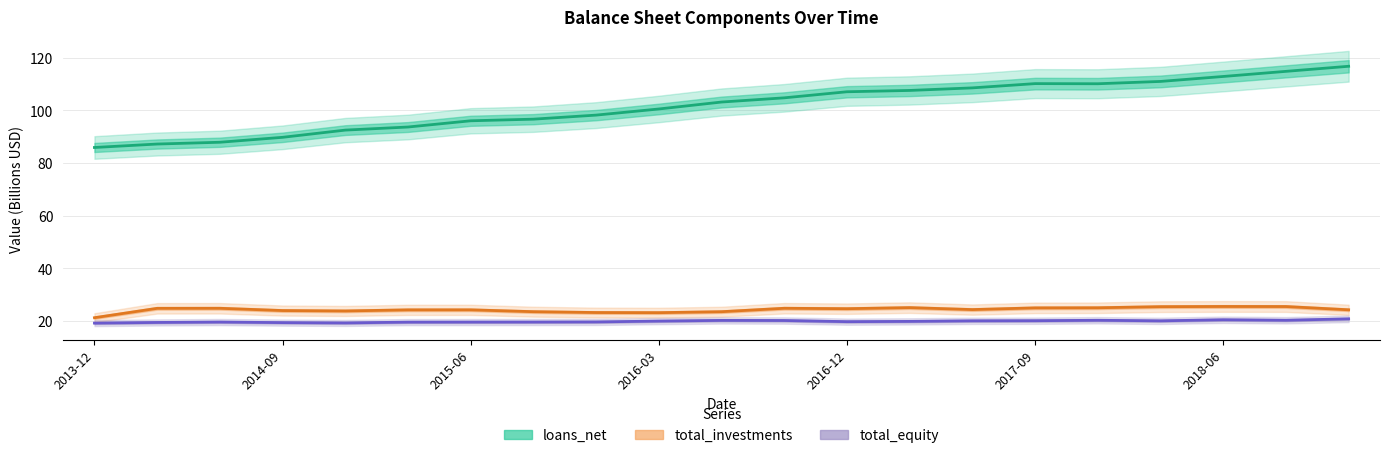

Is this an area chart (filled region under the line)?

No